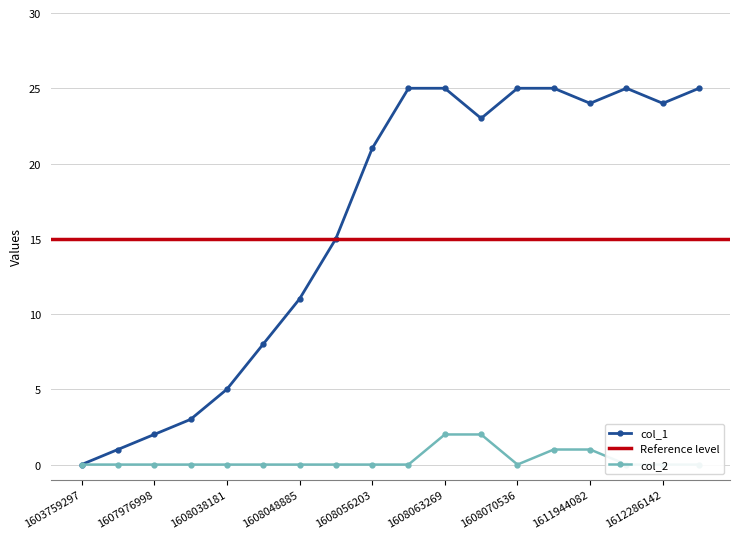

Rank the series by their average value, from highest to lowest.

col_1, col_2